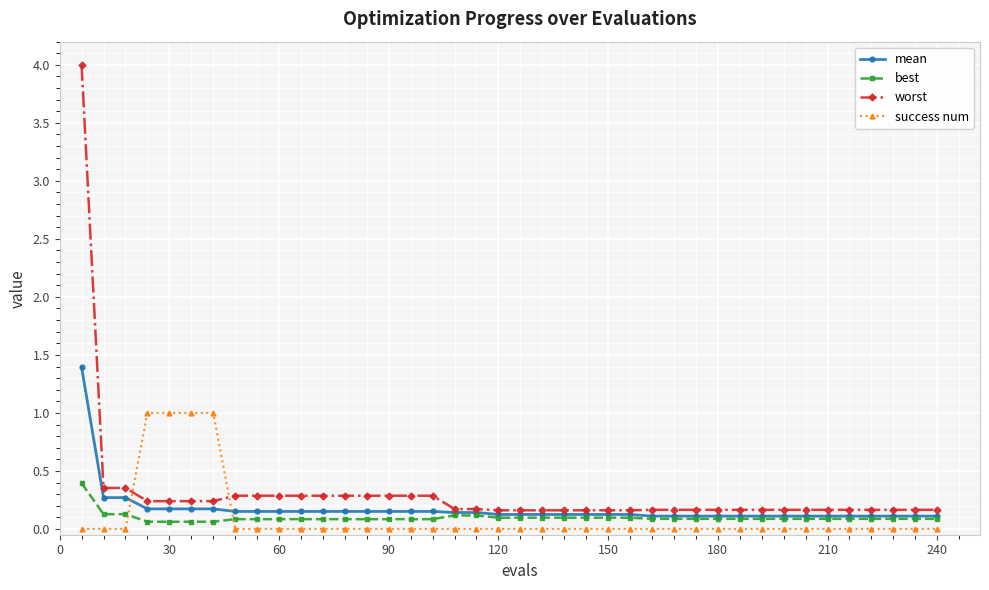

How many intersections are there between success num and worst?

2